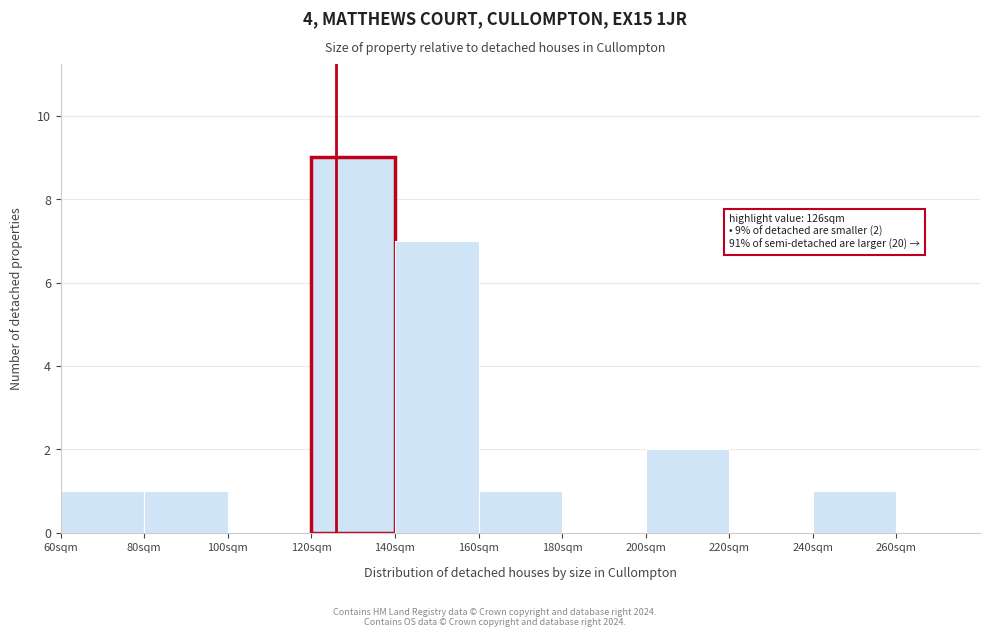

Reading right to left, transcribe all the data shown in this chart.

260sqm=0	240sqm=1	220sqm=0	200sqm=2	180sqm=0	160sqm=1	140sqm=7	120sqm=9	100sqm=0	80sqm=1	60sqm=1